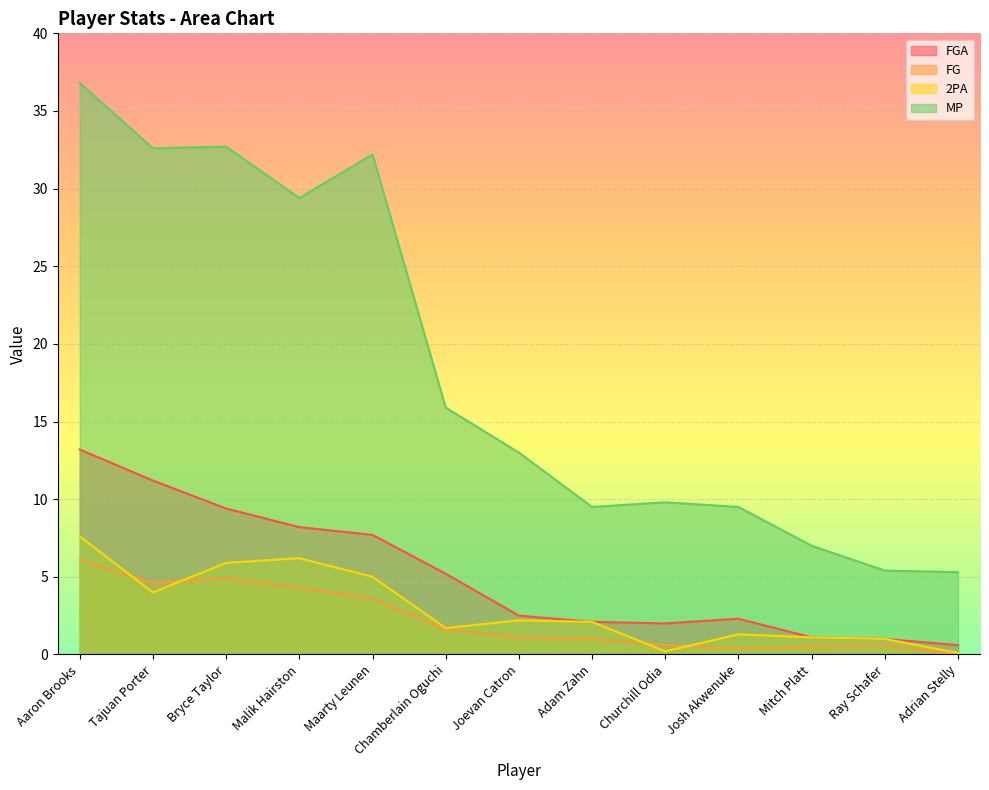

Which category has the lowest value across all series?

Adrian Stelly